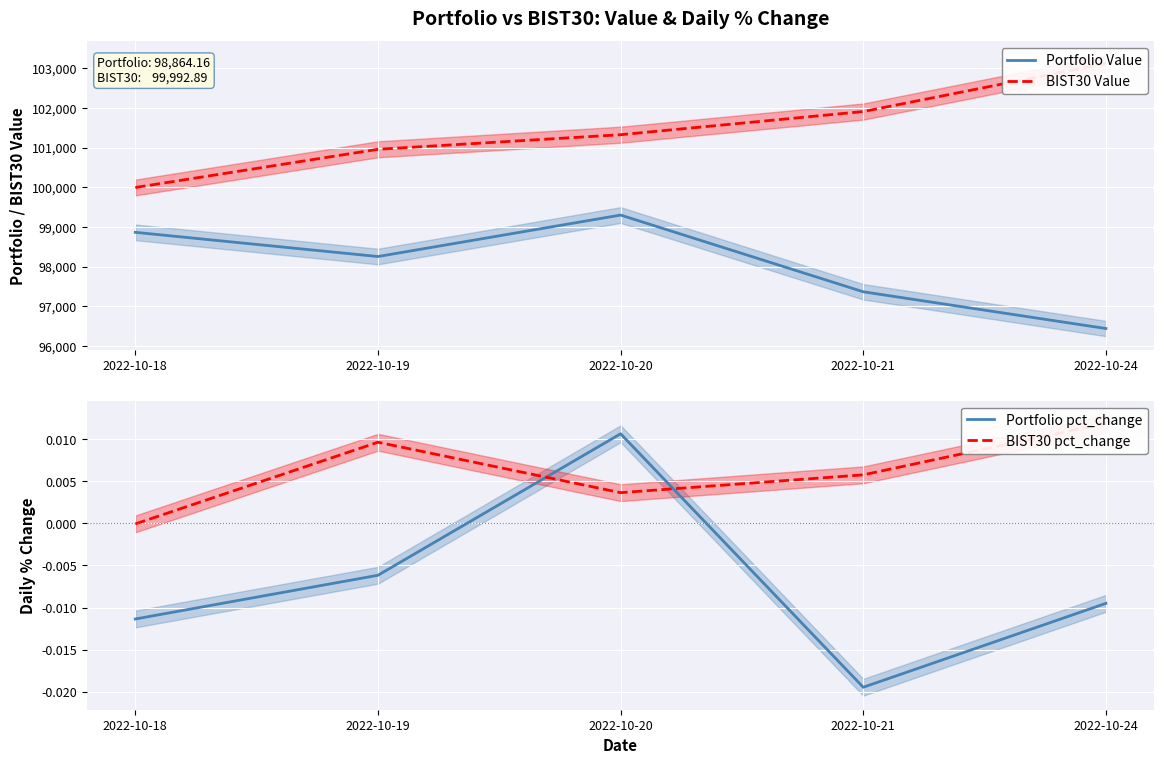

Rank the series by their maximum value, from lowest to highest.

Portfolio pct_change, BIST30 pct_change, Portfolio Value, BIST30 Value